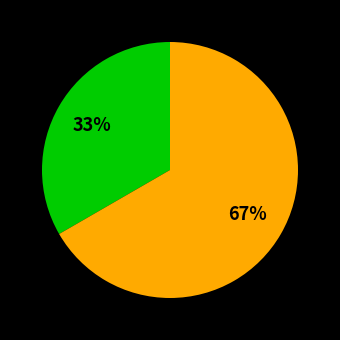

To the nearest percent, what is the average slice percentage?

50%